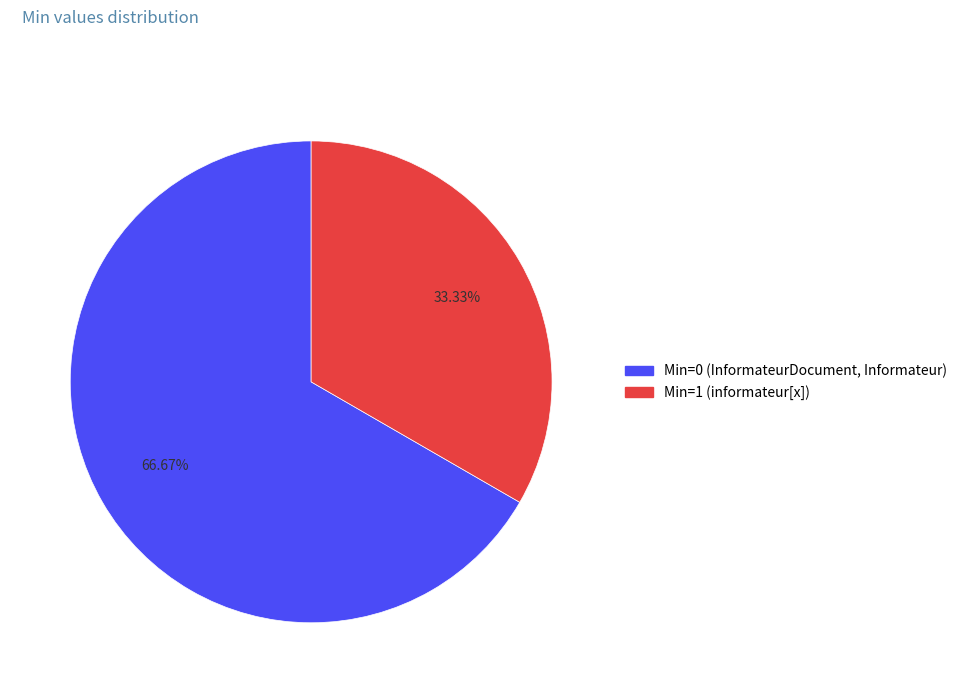

Is there any slice that represents more than half of the pie?

Yes